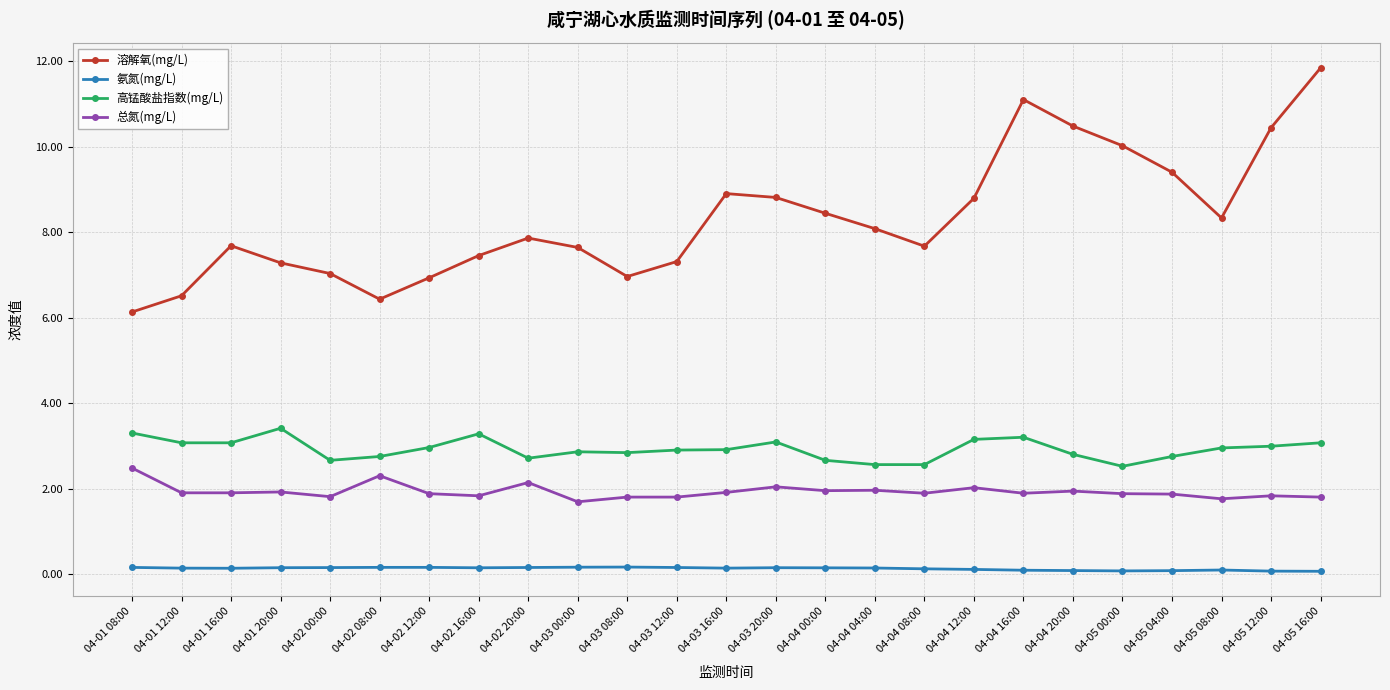

What is the average value of the 高锰酸盐指数(mg/L) series?

2.9